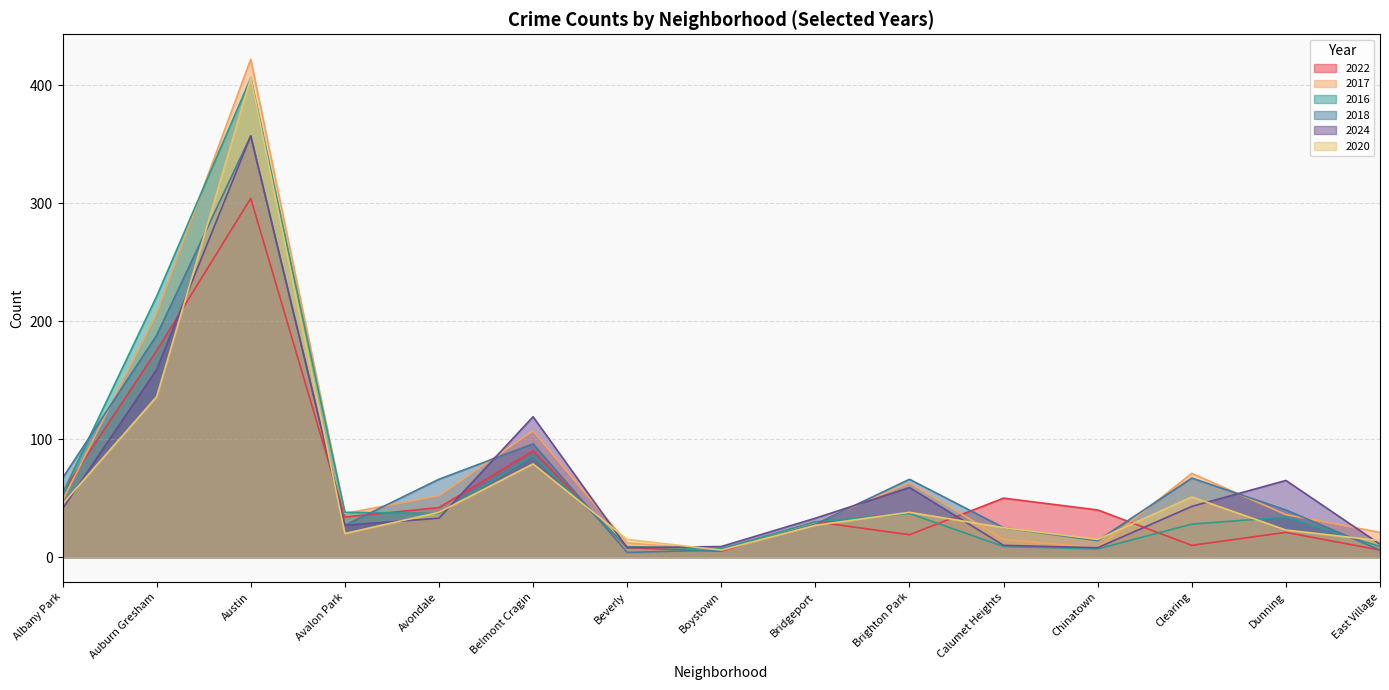

What is the value of the 2018 point at the 2nd from the left?

188